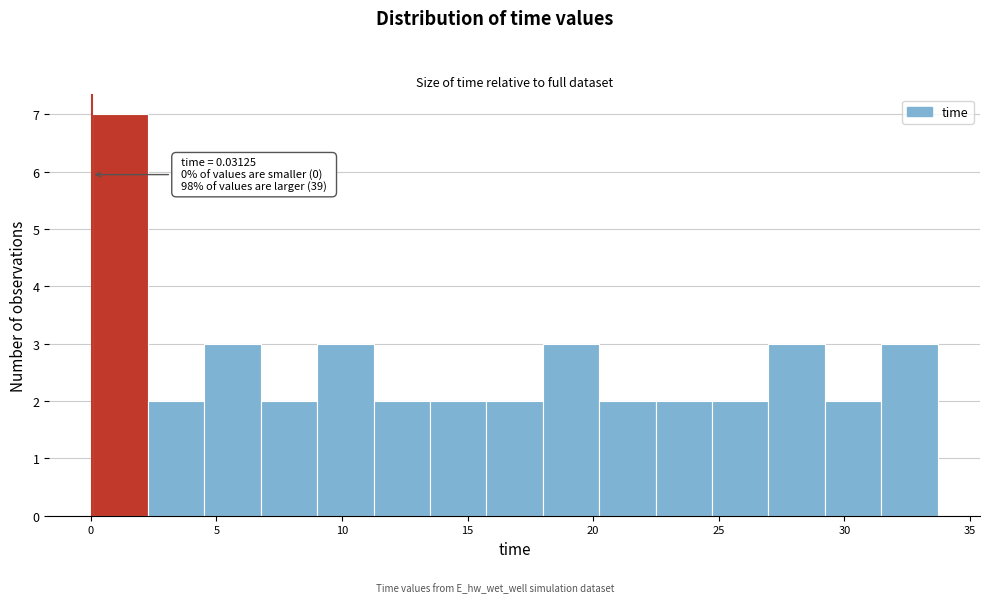

Which range on the x-axis has the tallest bar?

0.0 to 2.5